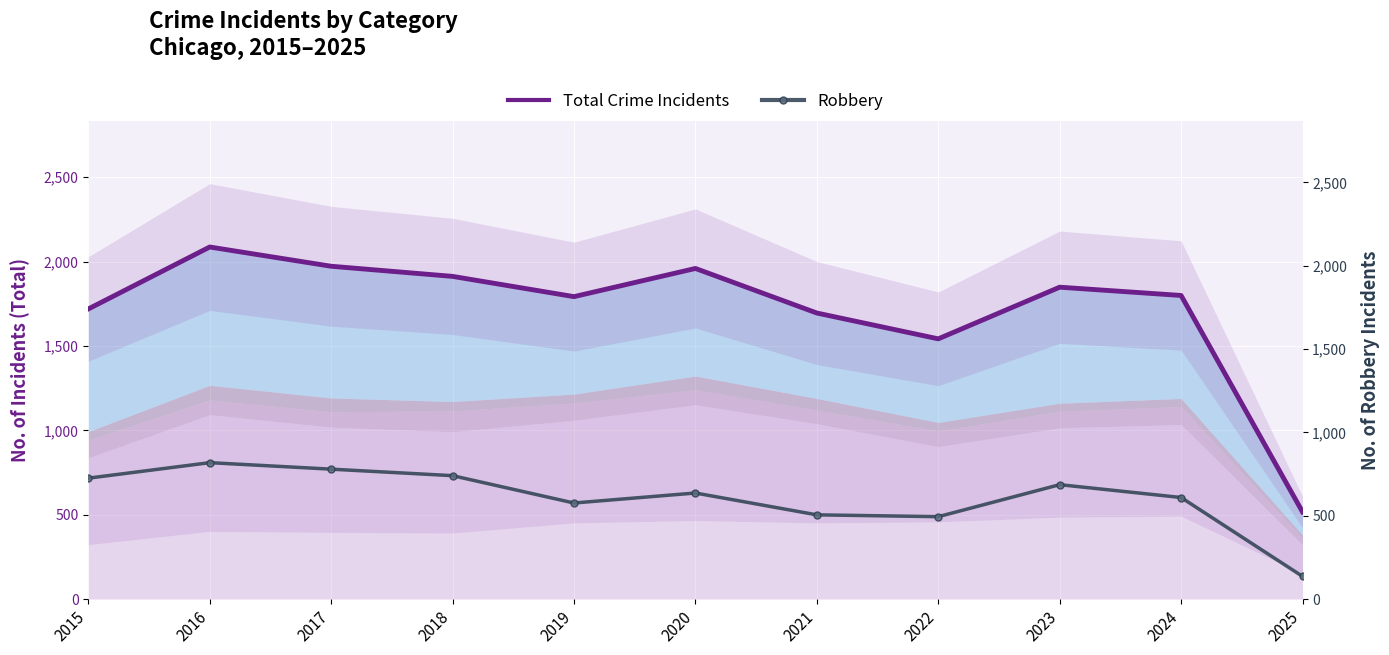

Which series changed the most between 2018 and 2021?

Robbery